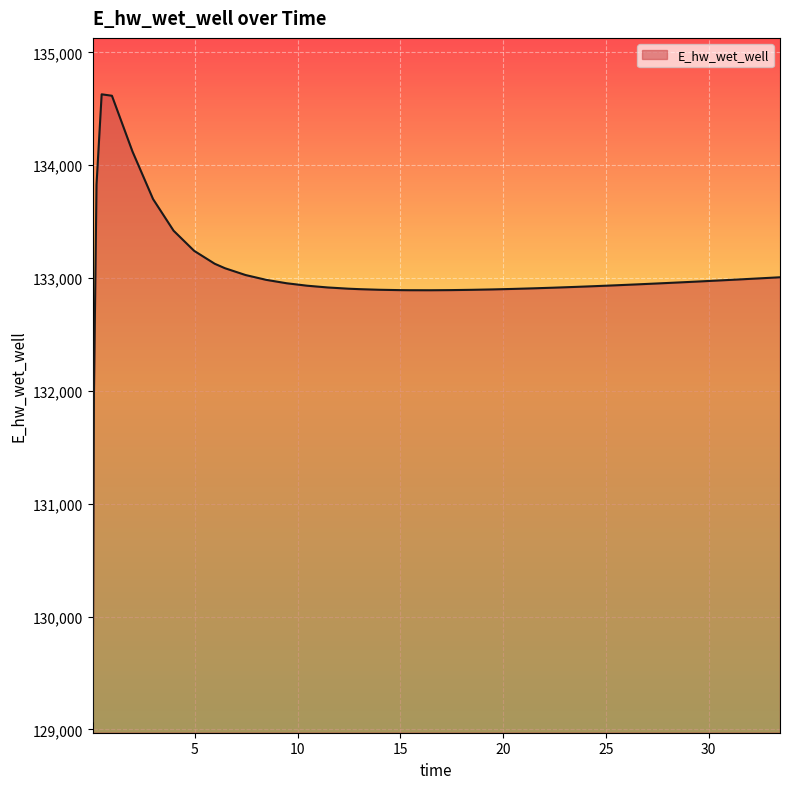

What is the smallest value displayed?

129070.3